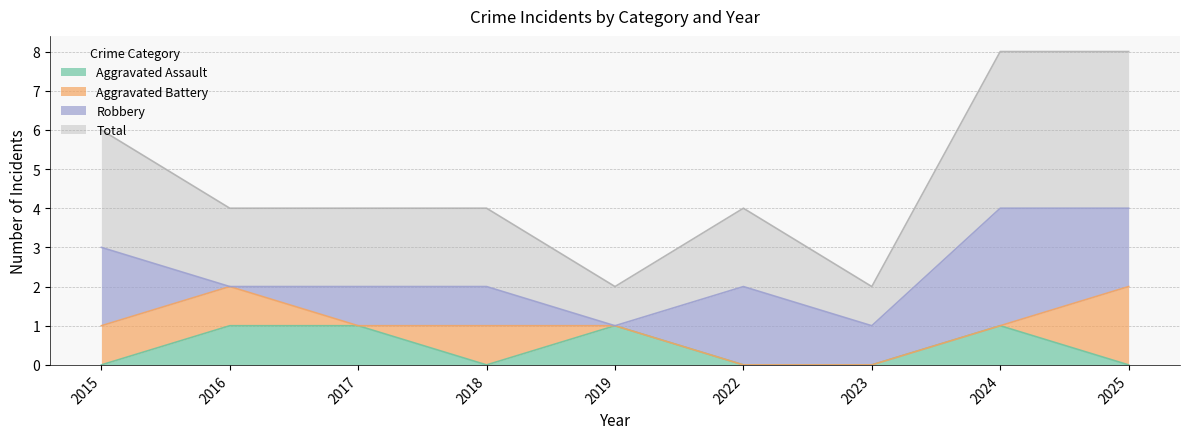

List the labels in order of Aggravated Assault value, smallest first.

2015, 2018, 2022, 2023, 2025, 2016, 2017, 2019, 2024